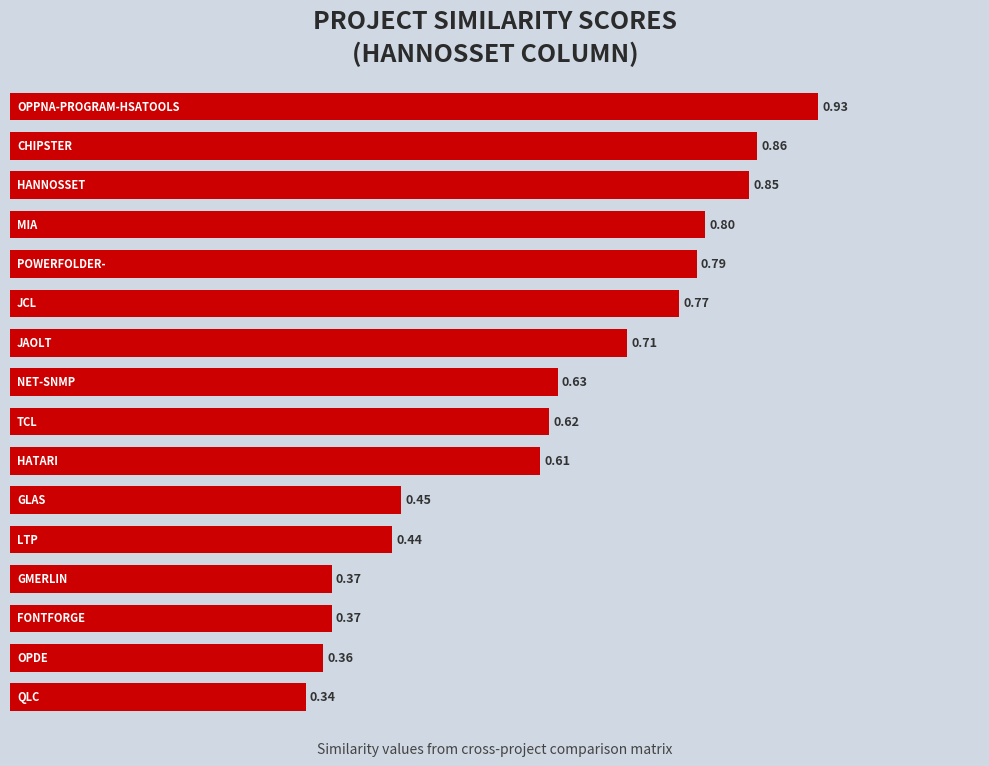

What is the sum of all values?

9.9